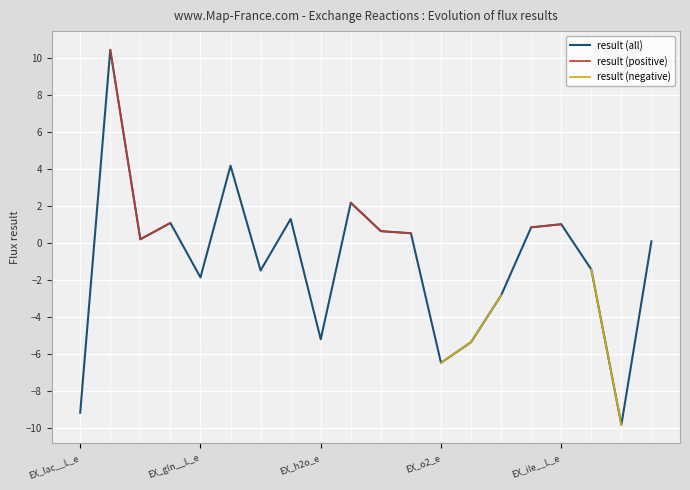

True or false: result (negative) has more than 1 points higher than both neighbors.

False